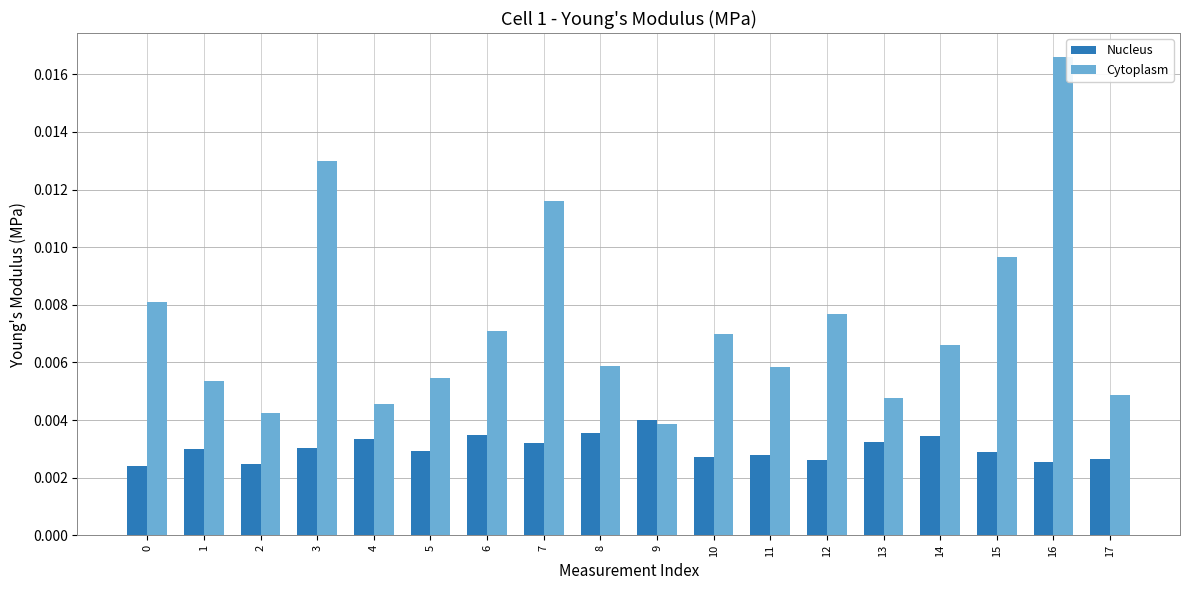

Is the value of Cytoplasm at 4 greater than the value of Nucleus at 17?

Yes